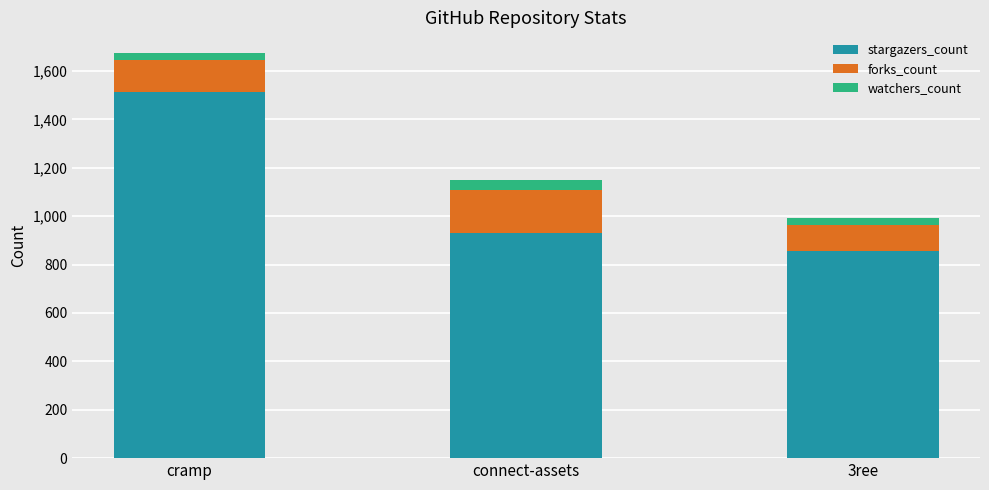

How many bars are there in total?

3